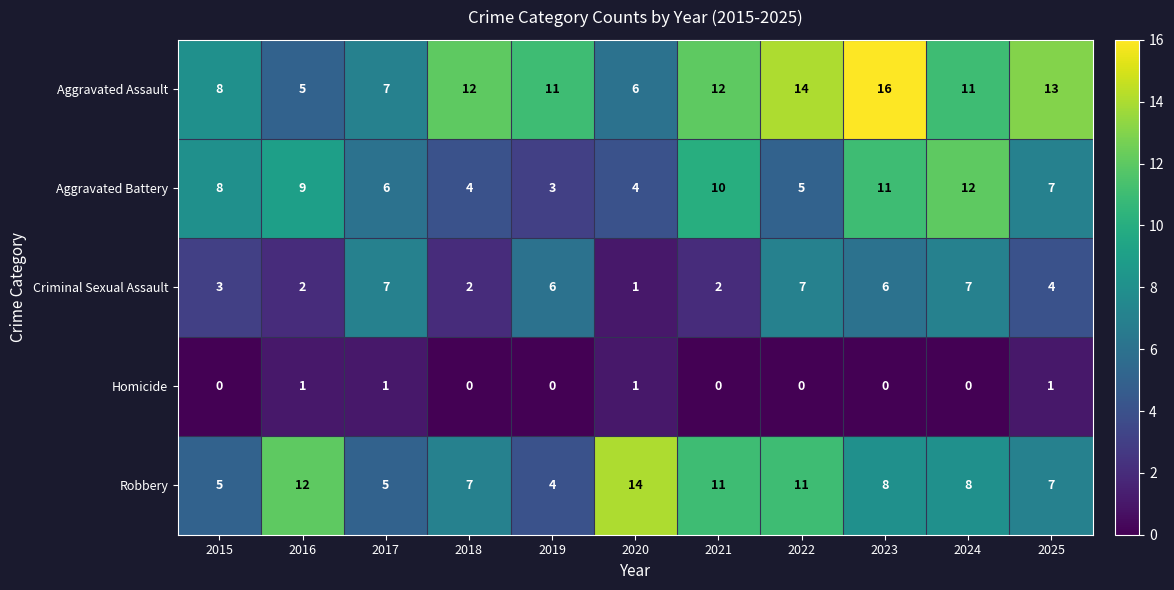

Which series has the largest range (max minus min)?

Aggravated Assault